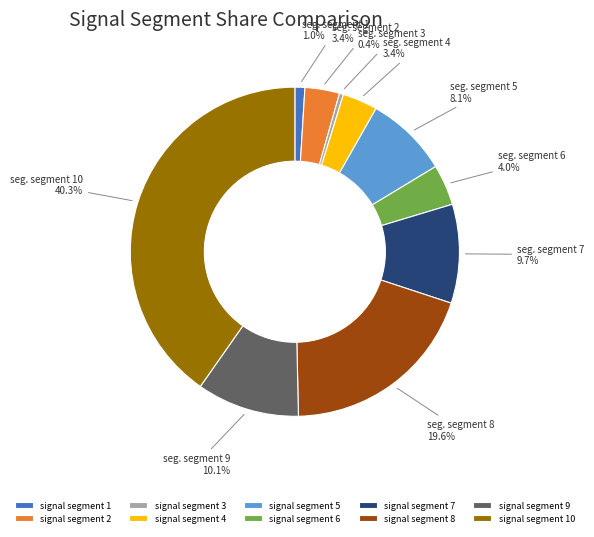

Which has a higher value, signal segment 4 or signal segment 9?

signal segment 9